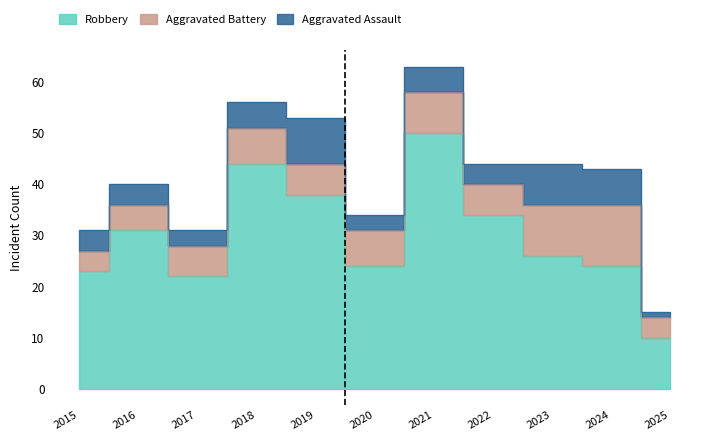

Is it true that Aggravated Assault equals 1 at 2015?

False